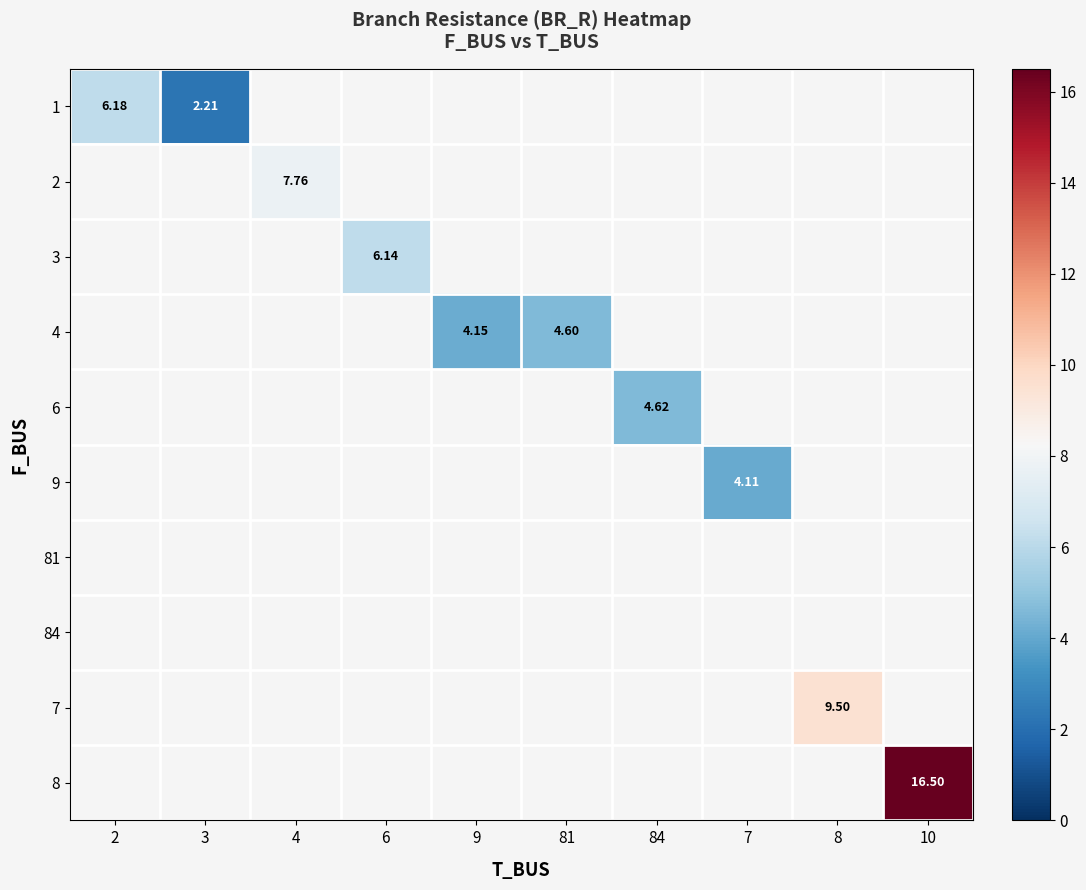

Between 6 and 10, which is larger?

10